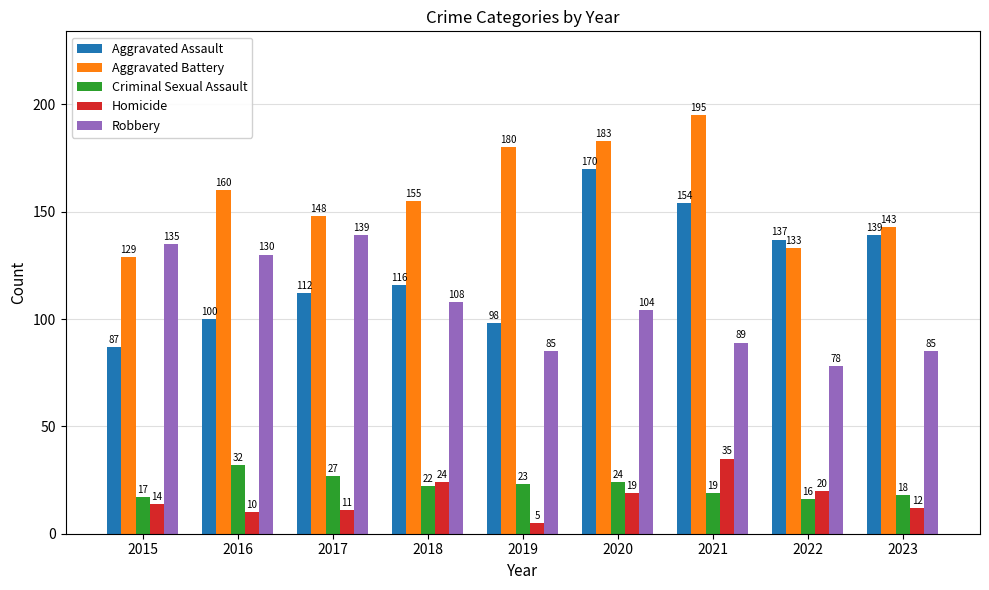

At which label does Aggravated Battery first exceed 155?

2016